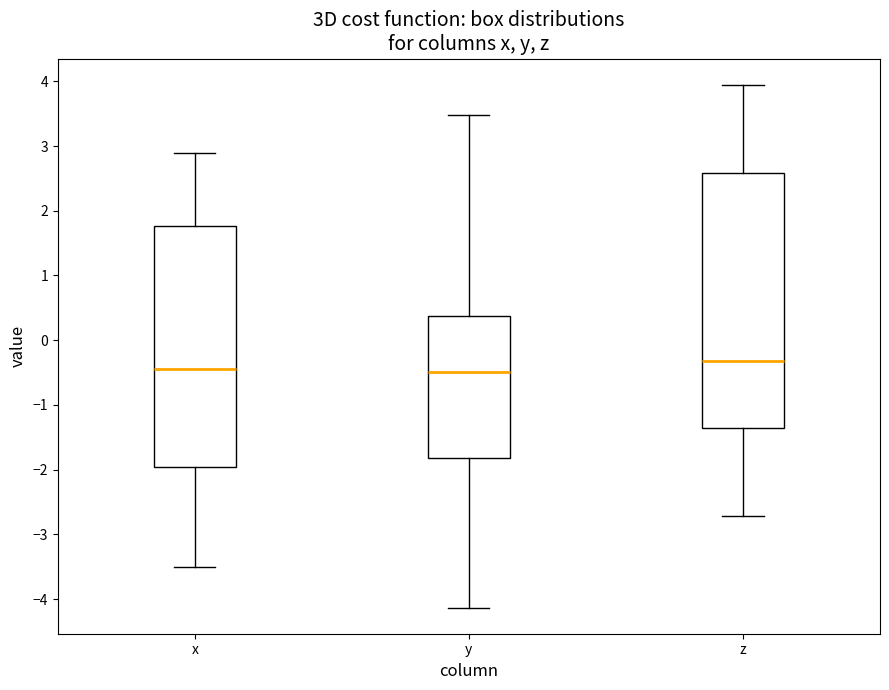

Which box has the highest median line?

z